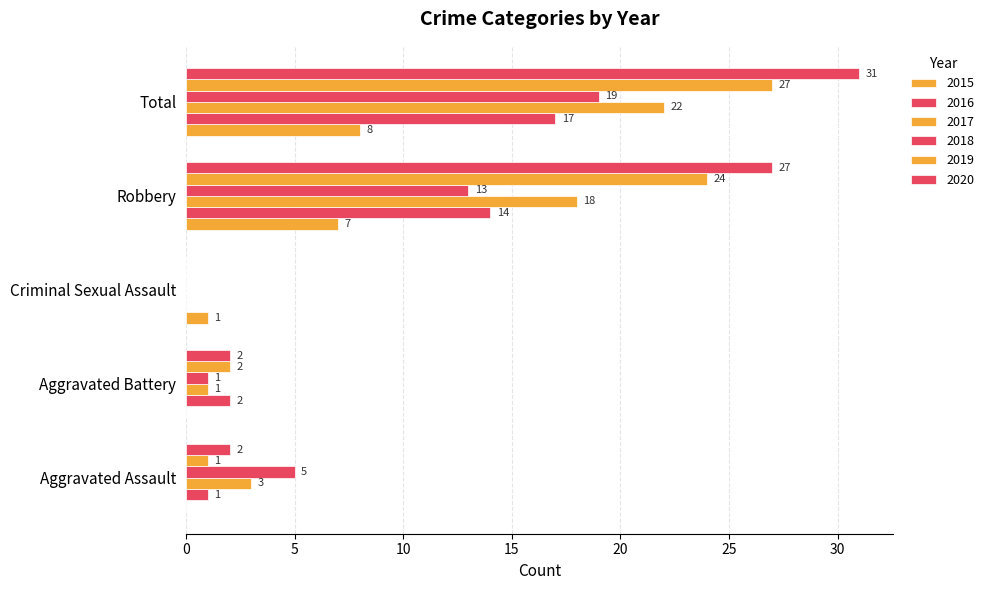

How many values in 2015 are above zero?

3